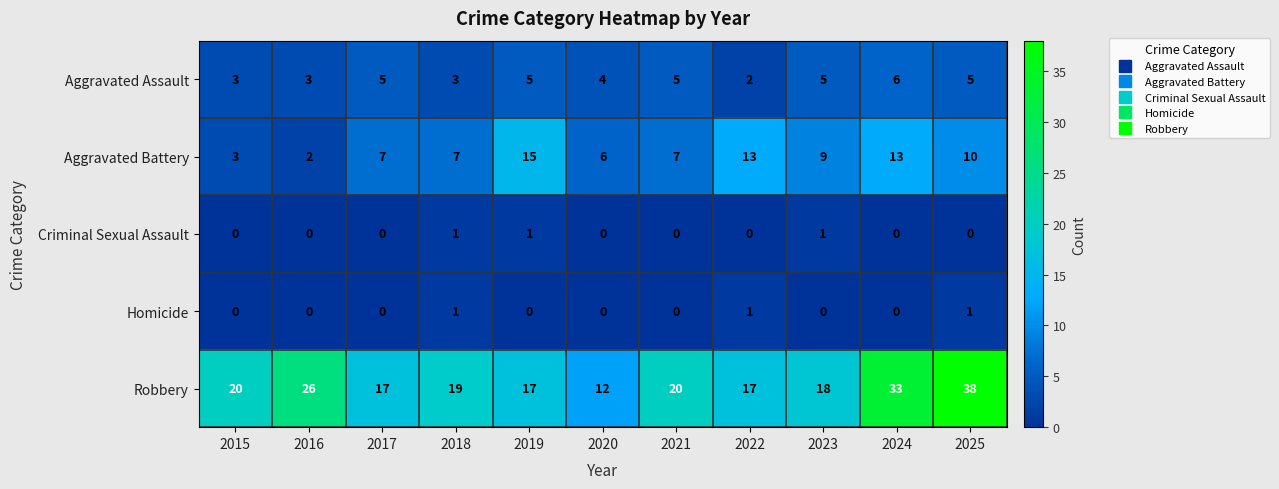

What is the sum of all Aggravated Assault values?

46